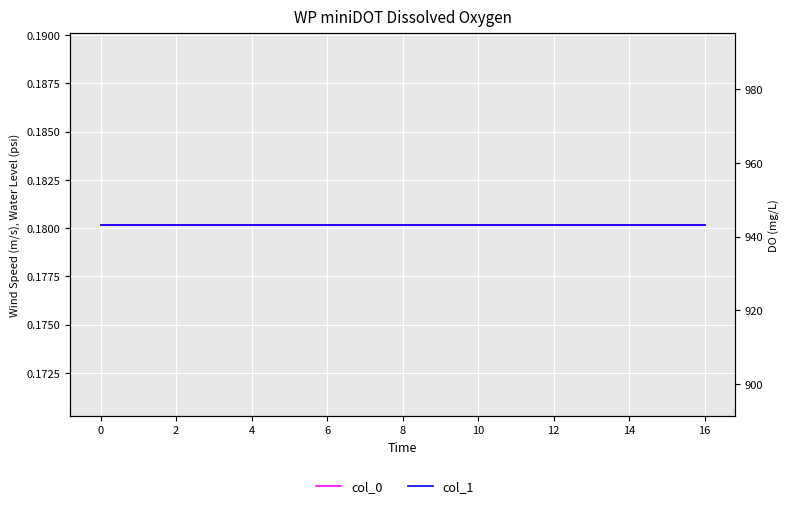

Which series has the widest spread of values?

col_0